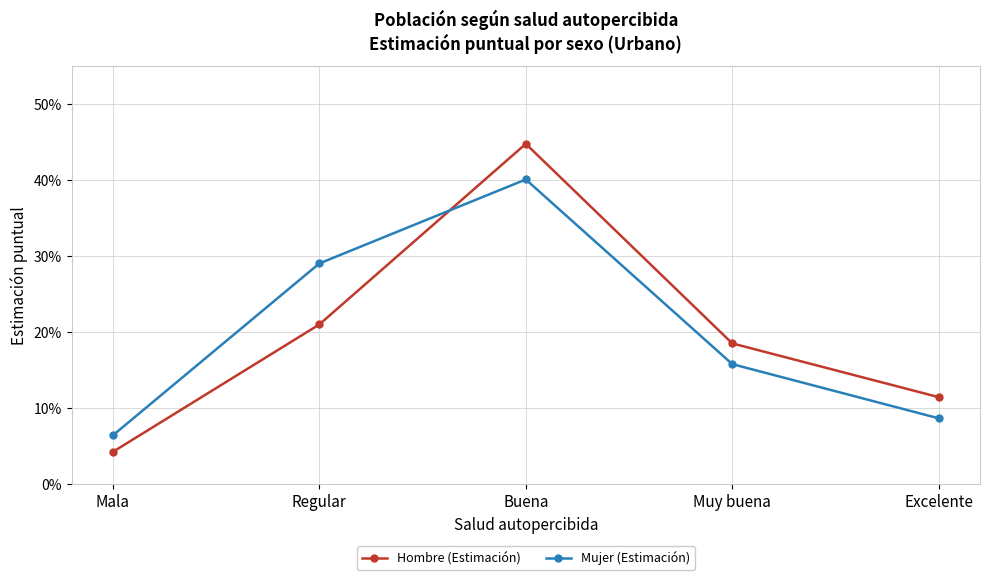

Where is Hombre (Estimación) nearest to the value 0?

Mala